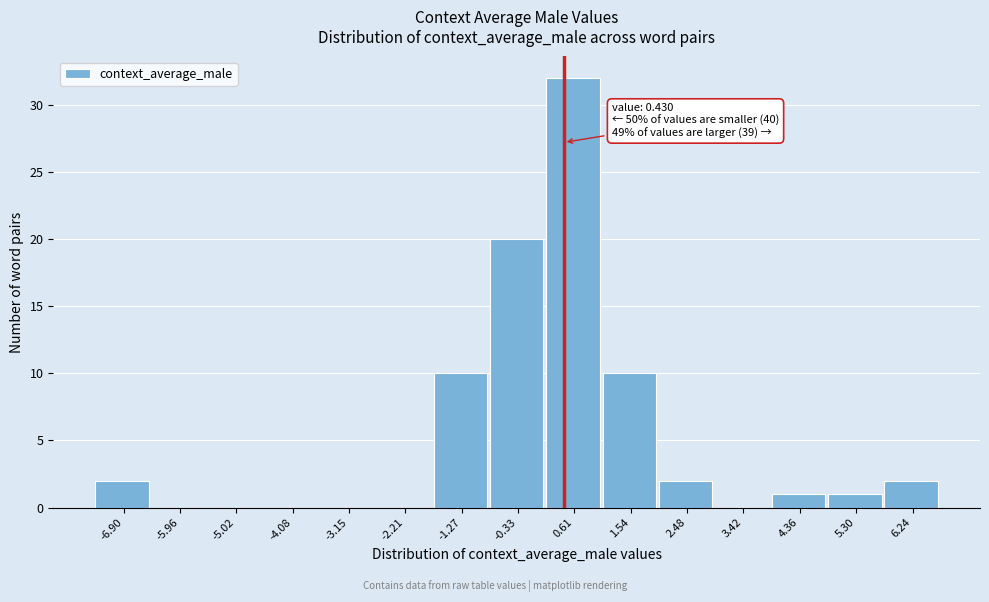

Which range on the x-axis has the tallest bar?

0.1 to 1.1